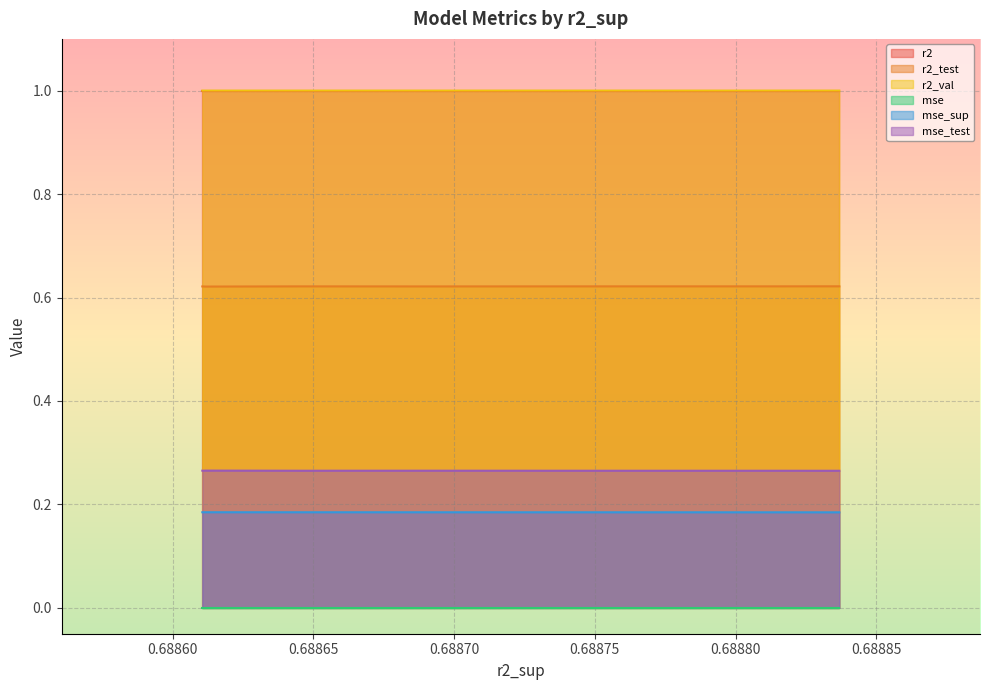

What is the minimum value for mse_test?

0.3